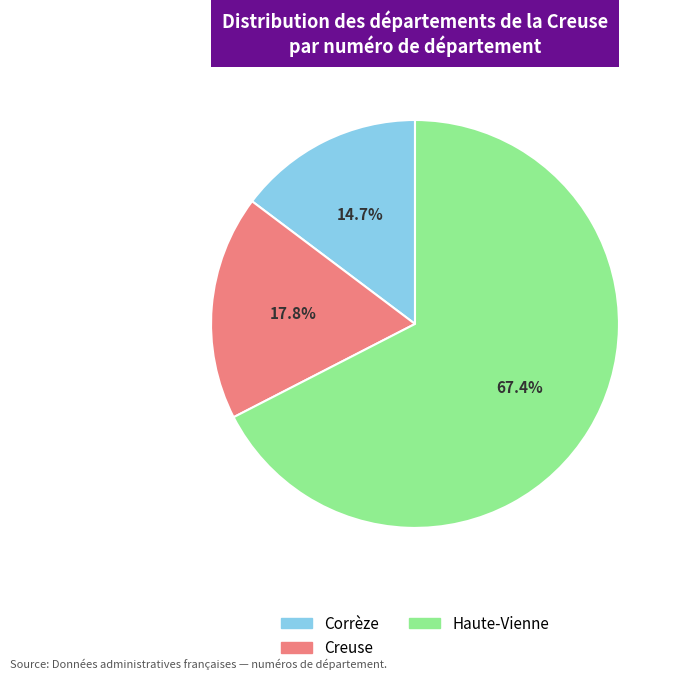

What percentage is the Creuse slice, to the nearest percent?

18%